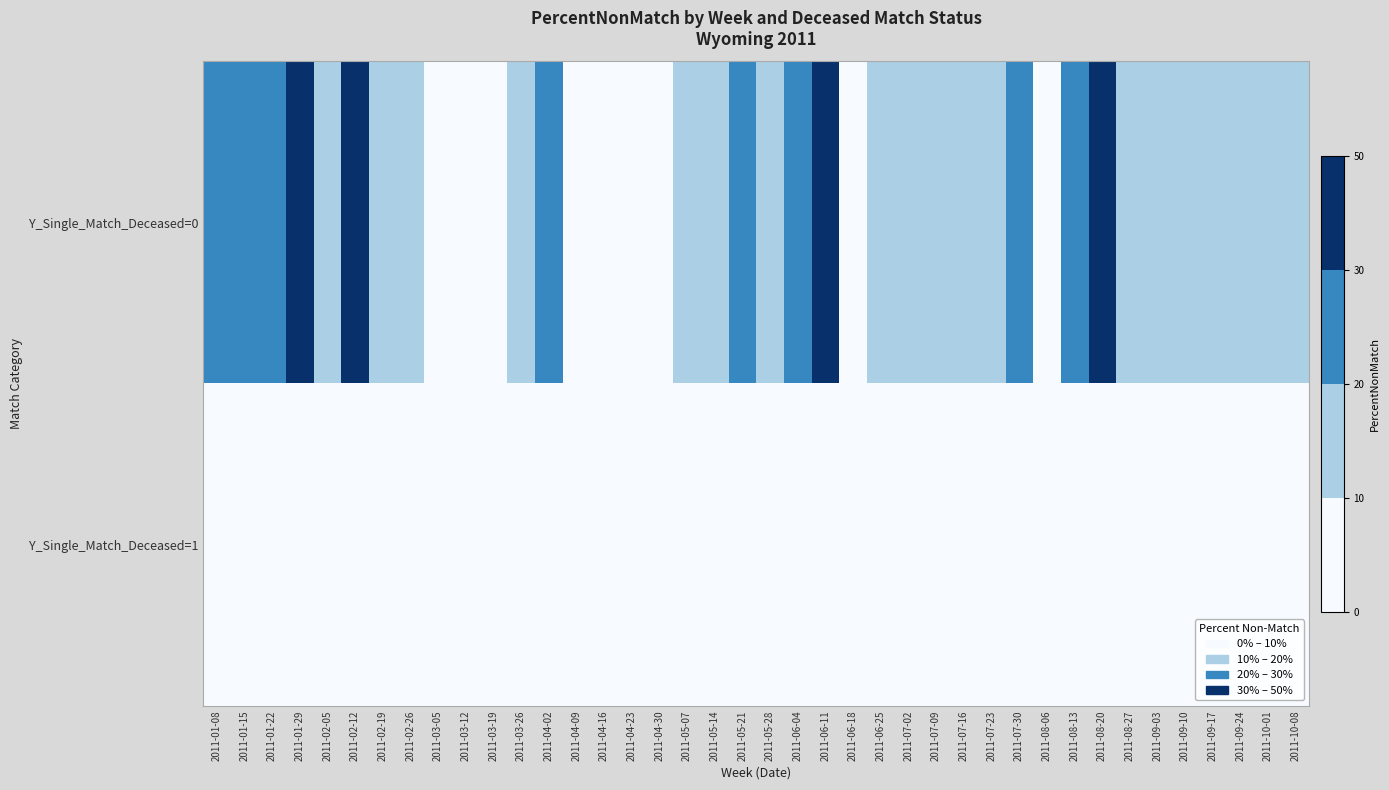

Reading left to right, list all the values displayed in this chart.

Y_Single_Match_Deceased=0: 2011-01-08=20.0	2011-01-15=20.0	2011-01-22=20.8	2011-01-29=48.8	2011-02-05=13.2	2011-02-12=31.2	2011-02-19=13.0	2011-02-26=19.2	2011-03-05=8.7	2011-03-12=3.7	2011-03-19=9.5	2011-03-26=10.0	2011-04-02=23.1	2011-04-09=4.5	2011-04-16=6.5	2011-04-23=7.9	2011-04-30=6.5	2011-05-07=10.4	2011-05-14=12.7	2011-05-21=20.8	2011-05-28=12.5	2011-06-04=25.0	2011-06-11=37.2	2011-06-18=7.0	2011-06-25=14.3	2011-07-02=19.1	2011-07-09=12.2	2011-07-16=12.1	2011-07-23=14.0	2011-07-30=27.0	2011-08-06=9.6	2011-08-13=22.5	2011-08-20=36.4	2011-08-27=10.3	2011-09-03=12.0	2011-09-10=12.9	2011-09-17=11.3	2011-09-24=16.9	2011-10-01=14.2	2011-10-08=10.9
Y_Single_Match_Deceased=1: 2011-01-08=0.0	2011-01-15=0.0	2011-01-22=1.3	2011-01-29=0.0	2011-02-05=0.0	2011-02-12=0.0	2011-02-19=0.0	2011-02-26=0.0	2011-03-05=0.0	2011-03-12=0.0	2011-03-19=0.0	2011-03-26=0.0	2011-04-02=0.0	2011-04-09=0.0	2011-04-16=0.0	2011-04-23=0.0	2011-04-30=0.0	2011-05-07=0.0	2011-05-14=0.0	2011-05-21=0.0	2011-05-28=0.0	2011-06-04=0.0	2011-06-11=0.0	2011-06-18=0.0	2011-06-25=0.0	2011-07-02=0.0	2011-07-09=0.5	2011-07-16=0.3	2011-07-23=0.0	2011-07-30=0.0	2011-08-06=0.0	2011-08-13=0.0	2011-08-20=0.0	2011-08-27=0.0	2011-09-03=0.0	2011-09-10=0.0	2011-09-17=0.0	2011-09-24=0.0	2011-10-01=0.0	2011-10-08=0.0